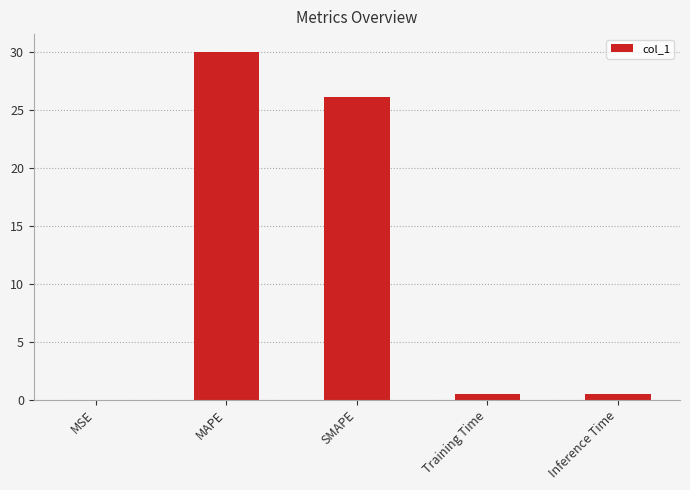

What is the sum of all values?

57.0